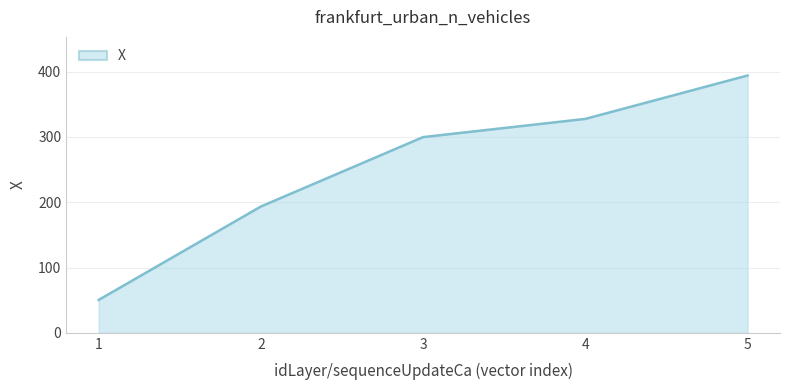

What is the change in value from 1 to 5?

+343.8